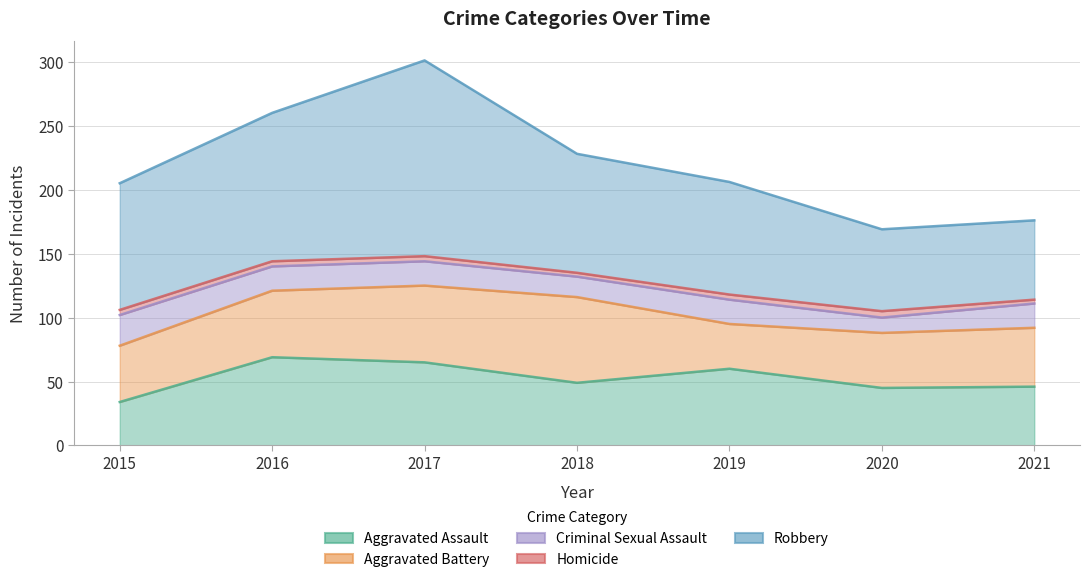

At which label does Robbery reach its minimum?

2021